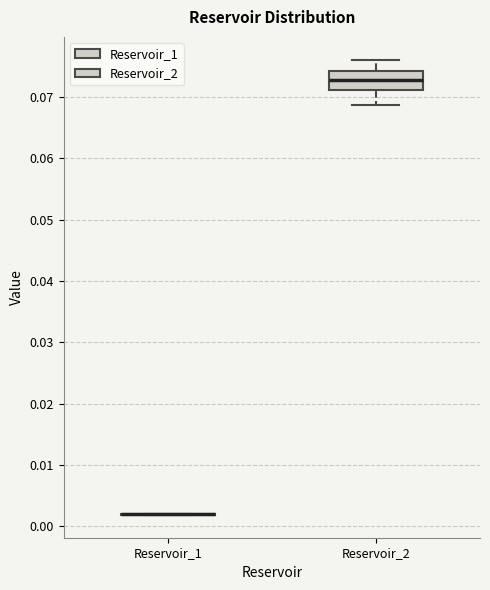

Reading left to right, transcribe this box plot: for each box, give where its median line is, the range the box spans, and where its two whiskers end, as read against the y-axis. The values are not printed on the chart, so give them approximately, as read against the axis.

Reservoir_1: box collapsed to a line at 0.002, whiskers 0.002 to 0.002
Reservoir_2: median 0.073, box 0.071 to 0.074, whiskers 0.069 to 0.076